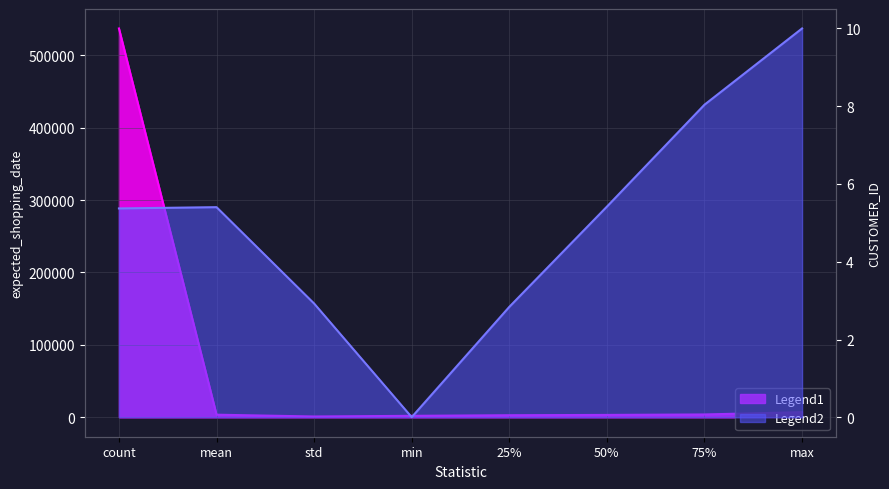

Which series changed the most between std and min?

expected_shopping_date